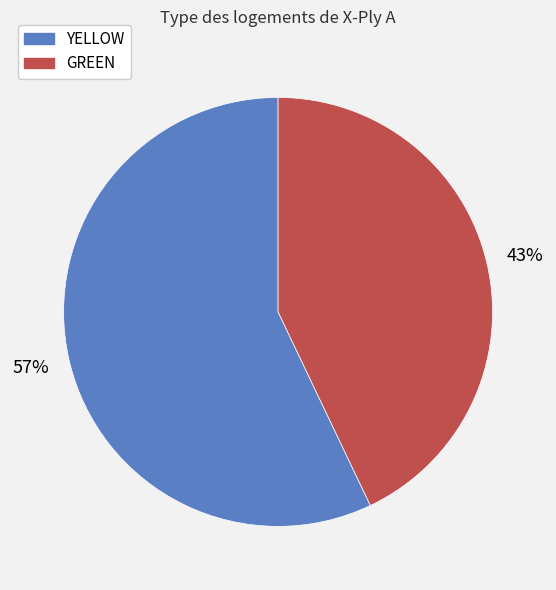

What is the ratio of the value at YELLOW to the value at GREEN?

1.3